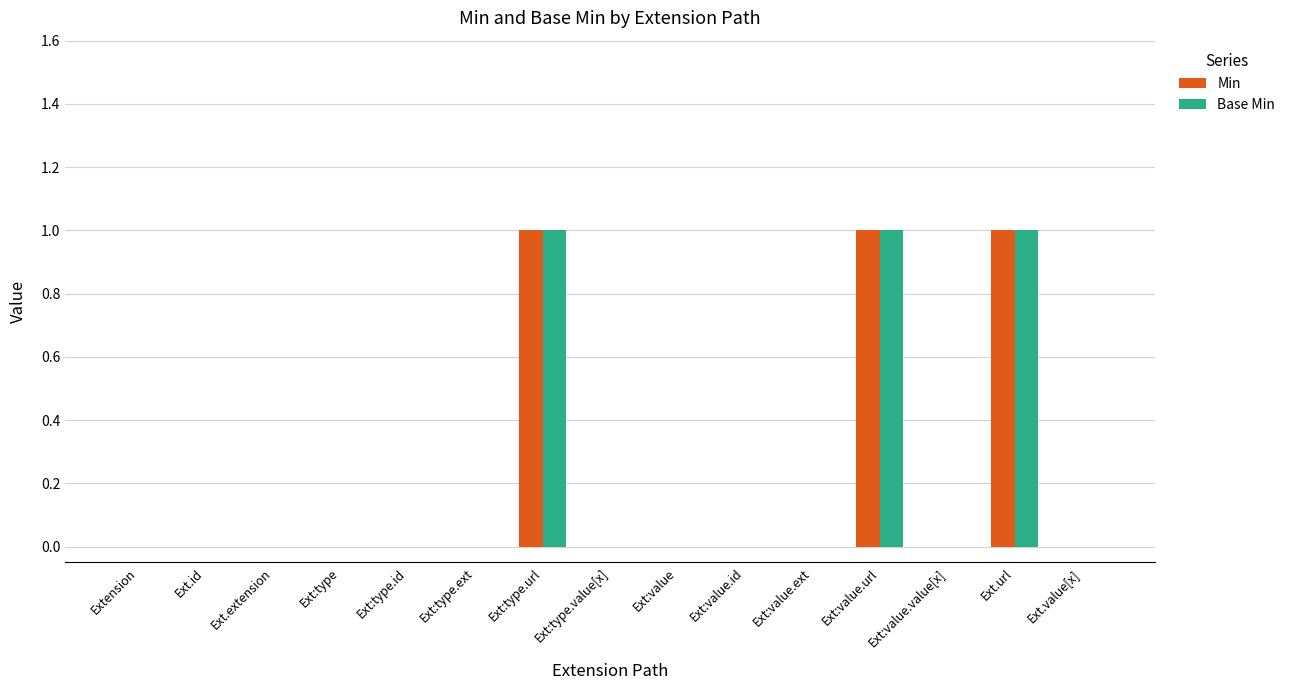

The value of Base Min at Ext:type is 0. True or false?

True